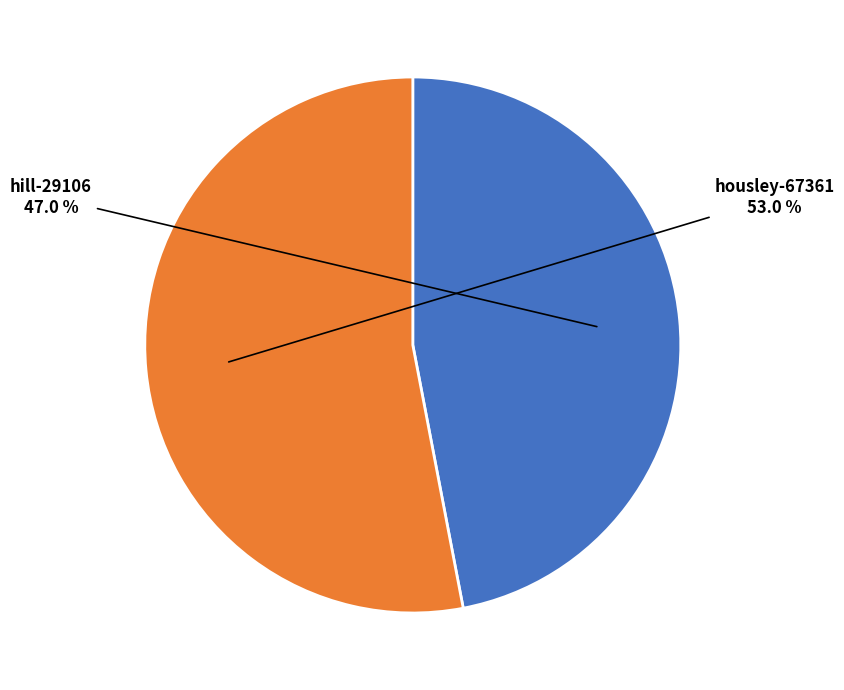

Which category has the smallest portion of the pie?

hill-29106